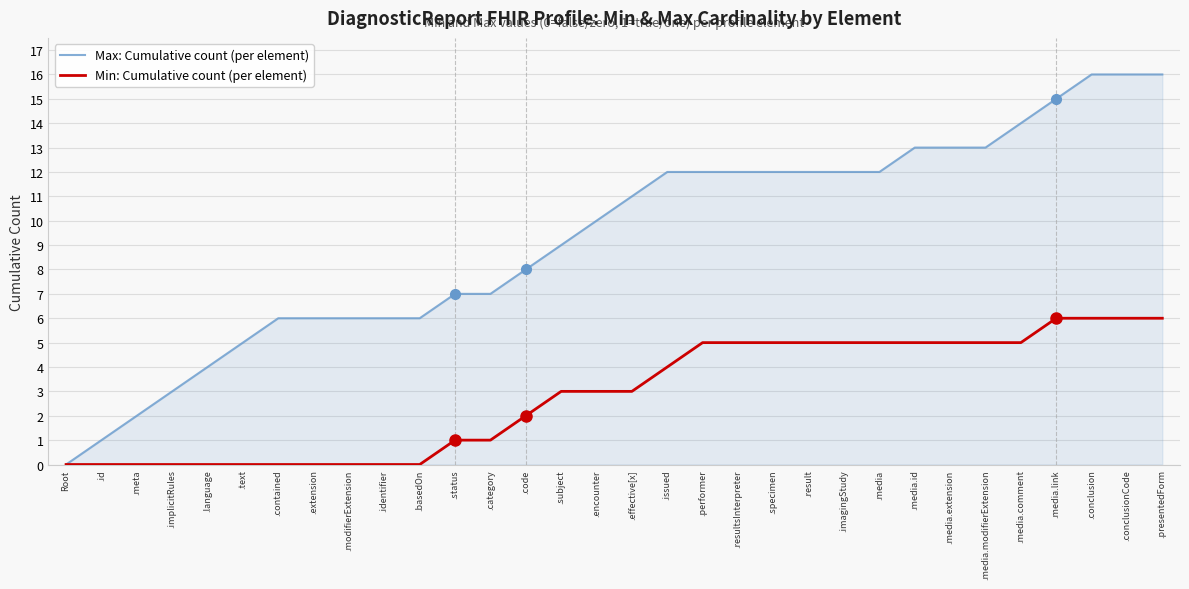

Rank the series by their average value, from lowest to highest.

Min: Cumulative count (per element), Max: Cumulative count (per element)